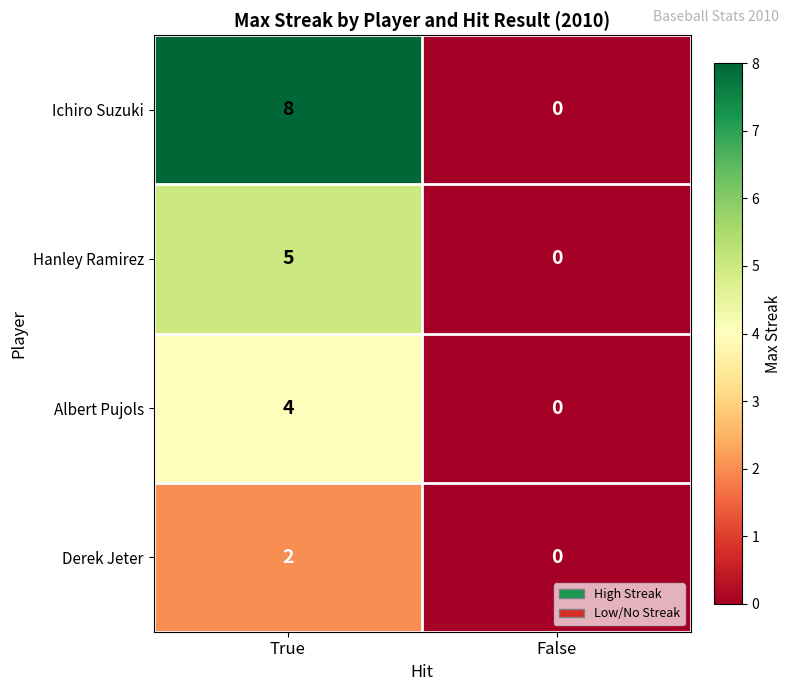

Reading right to left, extract all data points from this chart.

Ichiro Suzuki: False=0	True=8
Hanley Ramirez: False=0	True=5
Albert Pujols: False=0	True=4
Derek Jeter: False=0	True=2